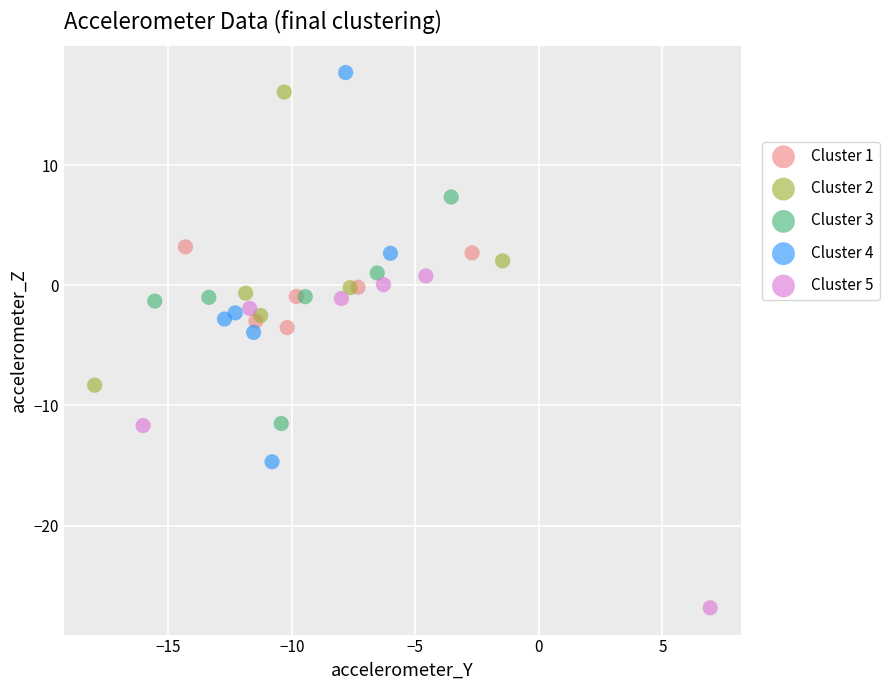

Which series contains the lowest Y value?

Cluster 5